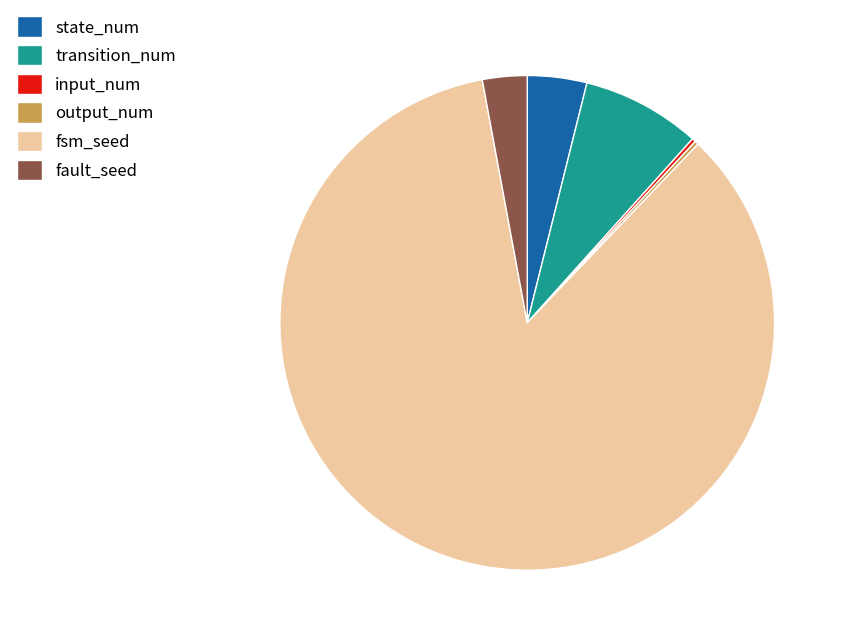

Which category has the biggest portion of the pie?

fsm_seed